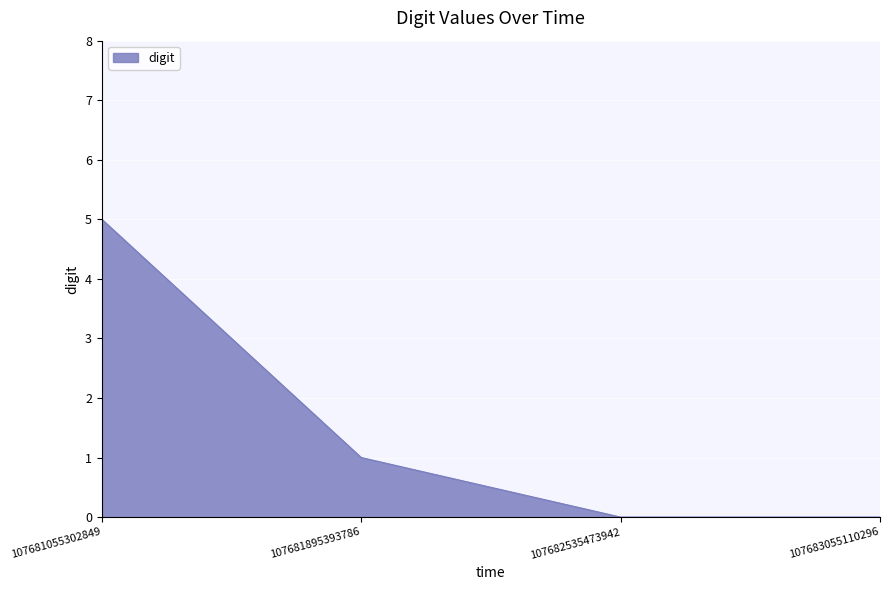

Which has a higher value, 107681055302849 or 107682535473942?

107681055302849